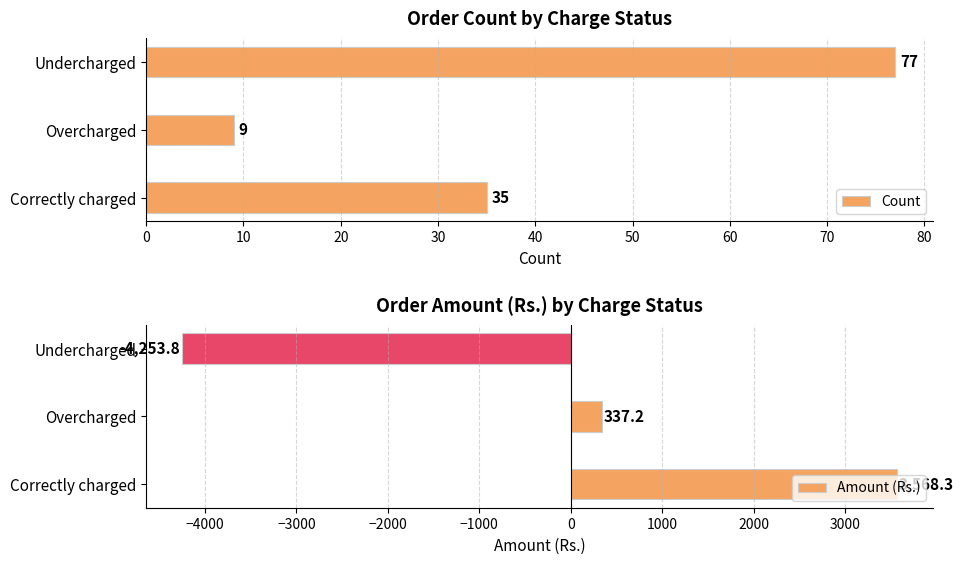

What is the sum of all Count values?

121